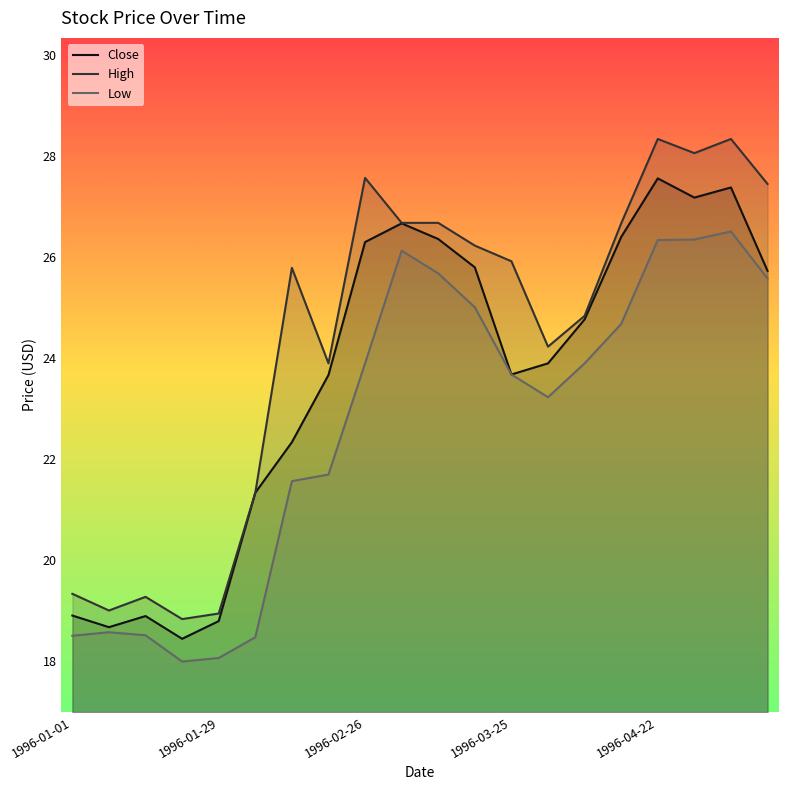

True or false: High and Close intersect in this chart.

False